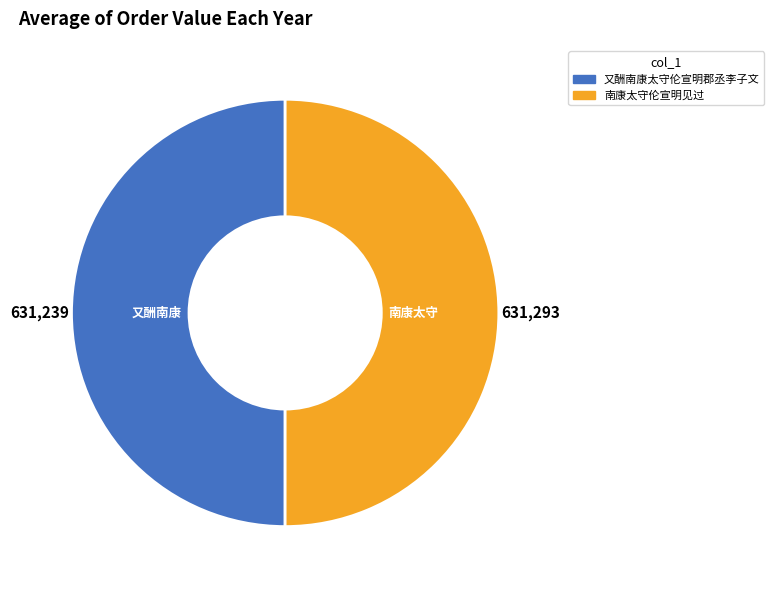

True or false: 南康太守伦宣明见过 accounts for 50% of the total.

True